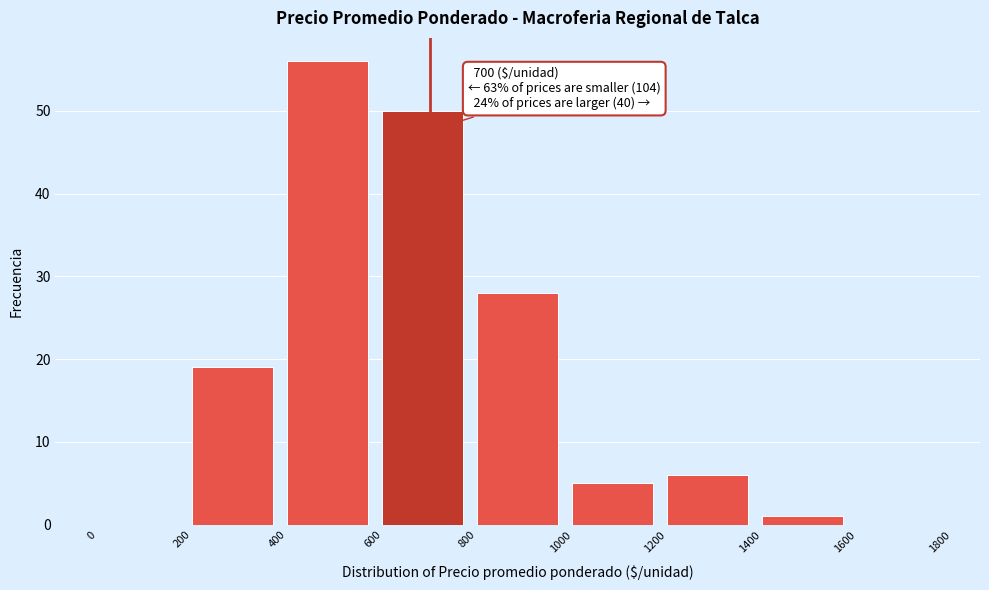

Over which range of the x-axis is the bar tallest?

400 to 600